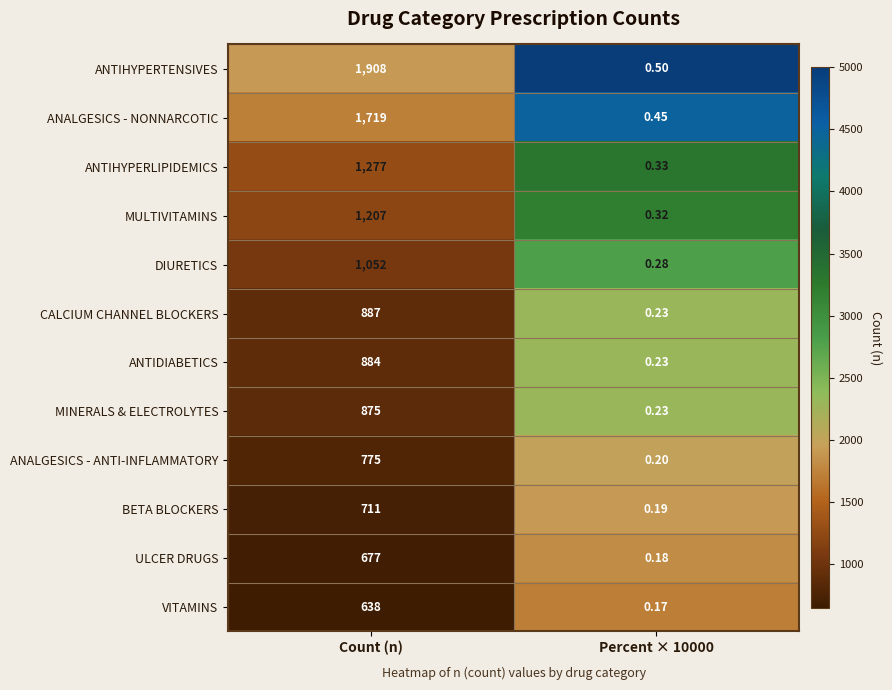

Which series has the widest spread of values?

ANTIHYPERTENSIVES